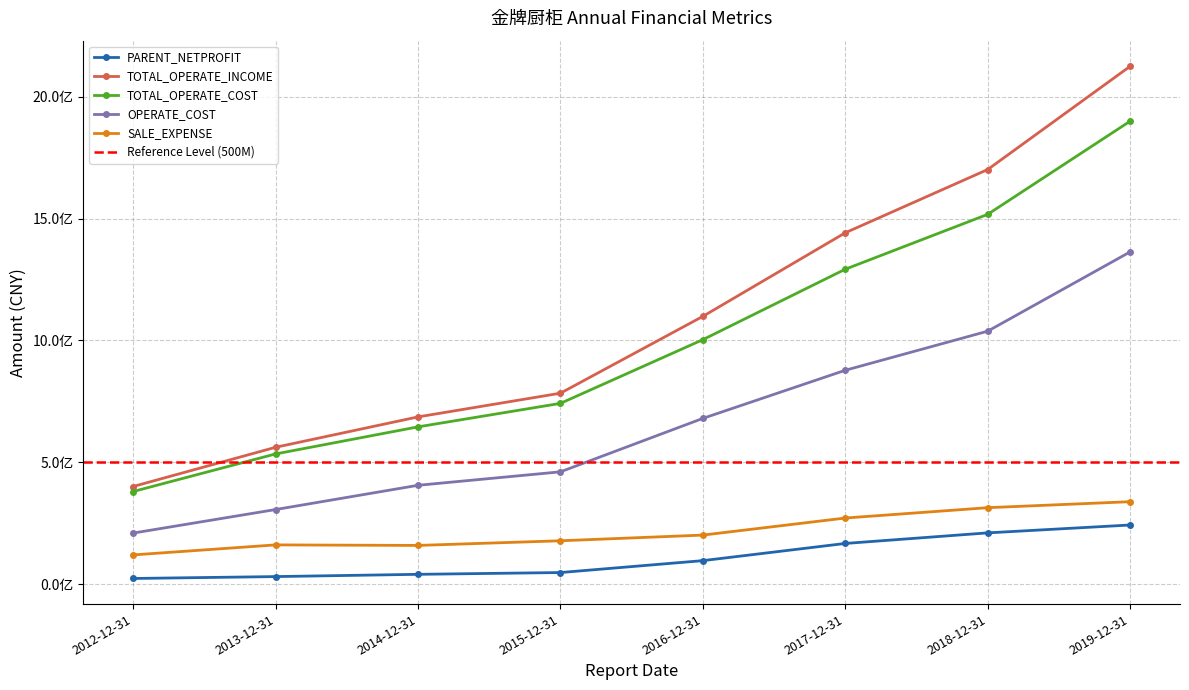

True or false: PARENT_NETPROFIT has a value of 22977176.5 at 2012-12-31.

True